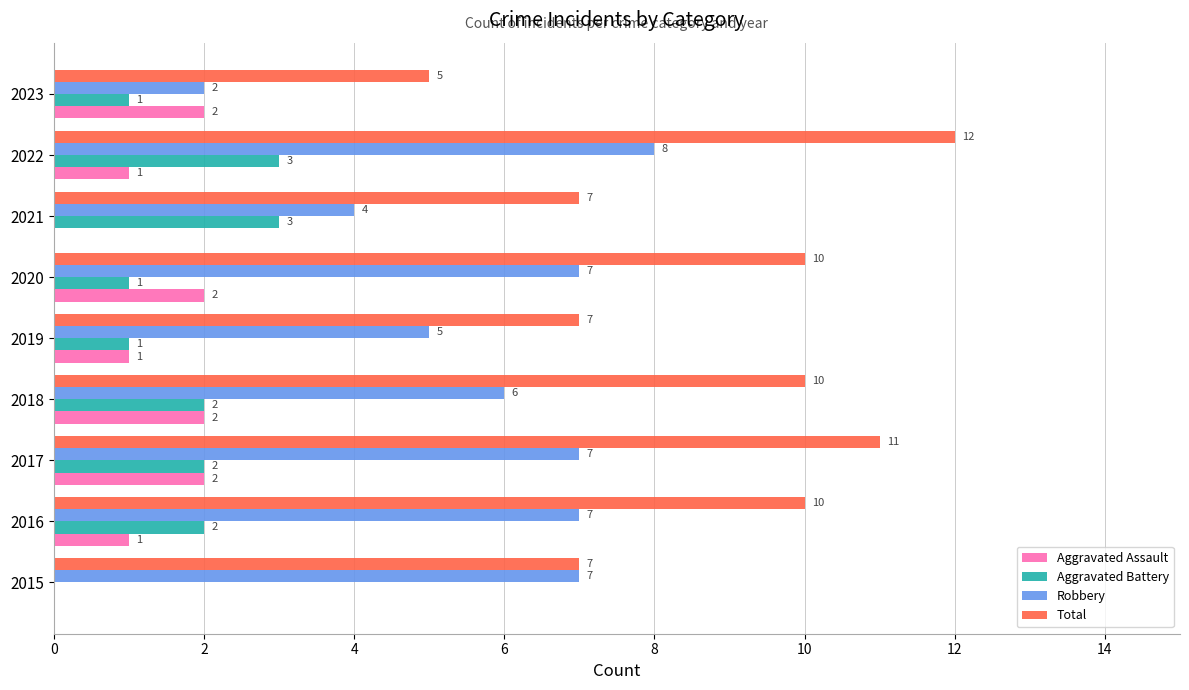

Which label corresponds to the largest value in the chart?

2022